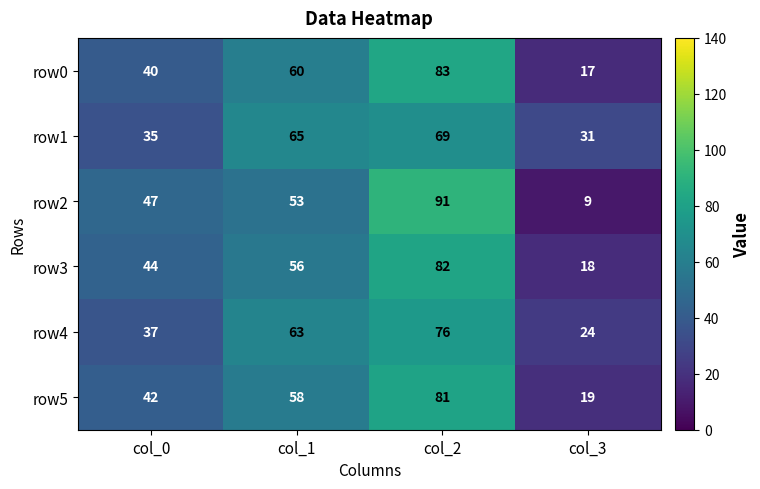

What is the average value of the row4 series?

50